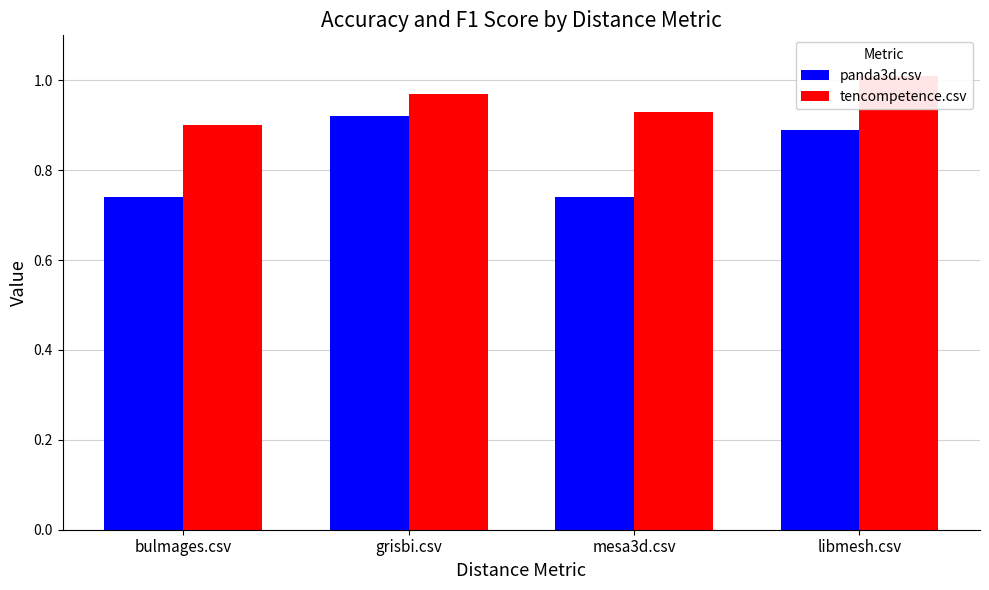

Reading left to right, list all the values displayed in this chart.

panda3d.csv: bulmages.csv=0.7	grisbi.csv=0.9	mesa3d.csv=0.7	libmesh.csv=0.9
tencompetence.csv: bulmages.csv=0.9	grisbi.csv=1.0	mesa3d.csv=0.9	libmesh.csv=1.0